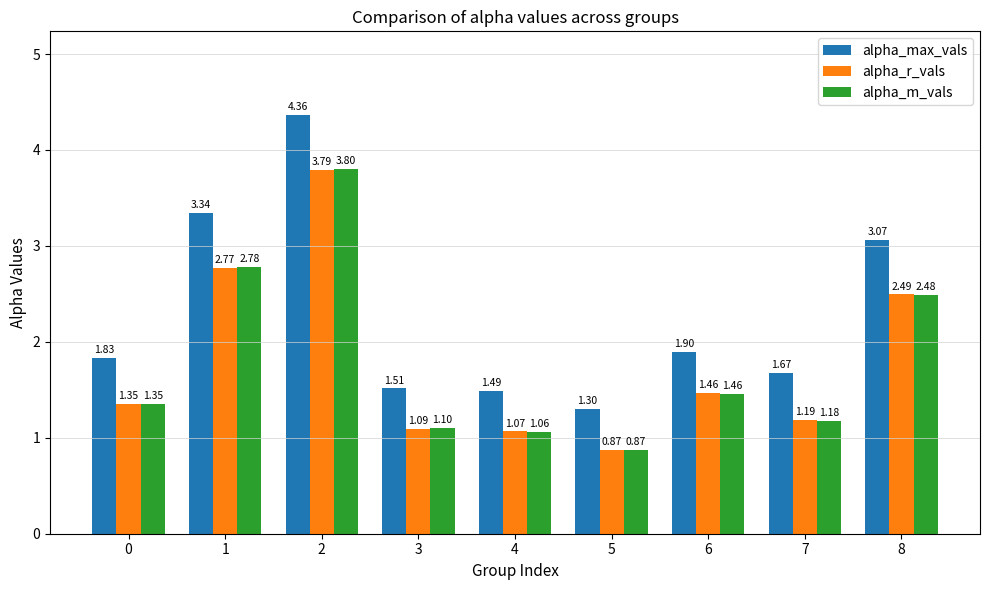

What is the sum of the alpha_m_vals values at 1 and 6?

4.2